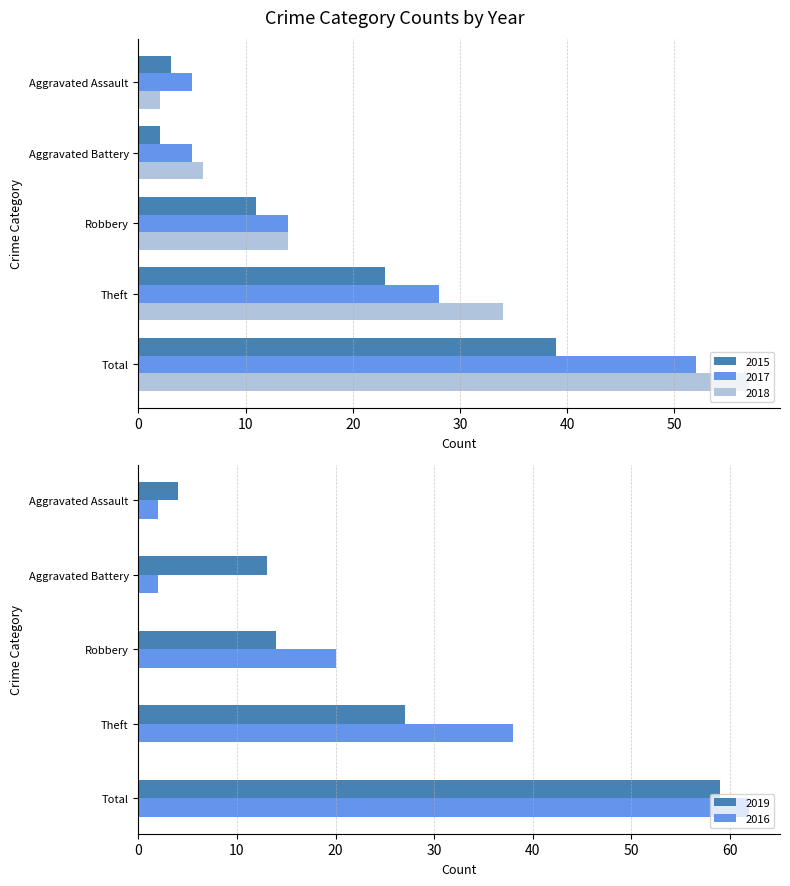

At which category is the sum across all series the highest?

Total